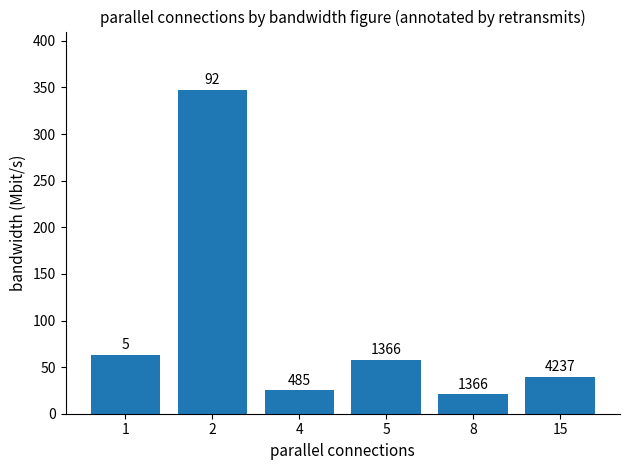

List the labels in order of value, smallest first.

8, 4, 15, 5, 1, 2